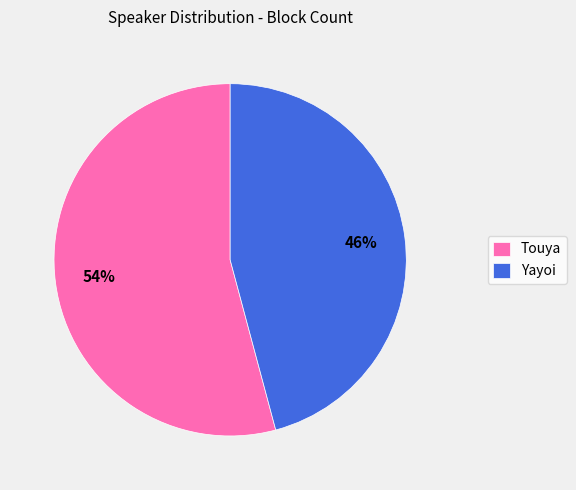

To the nearest percent, what is the difference between the largest and smallest slice percentages?

8%